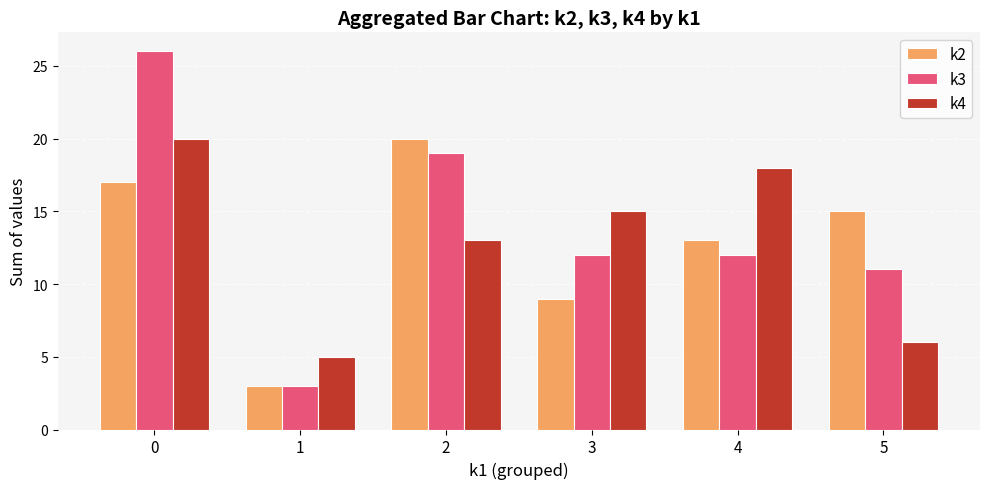

Which series has the widest spread of values?

k3